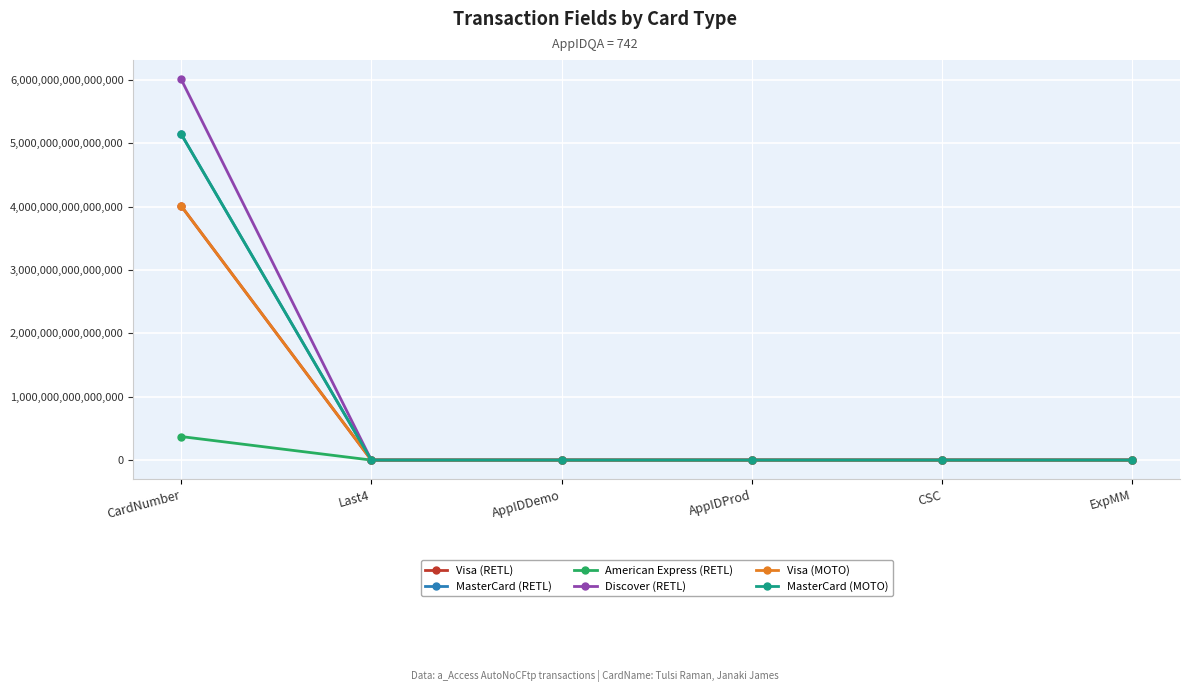

At which label does Discover (RETL) reach its minimum?

ExpMM